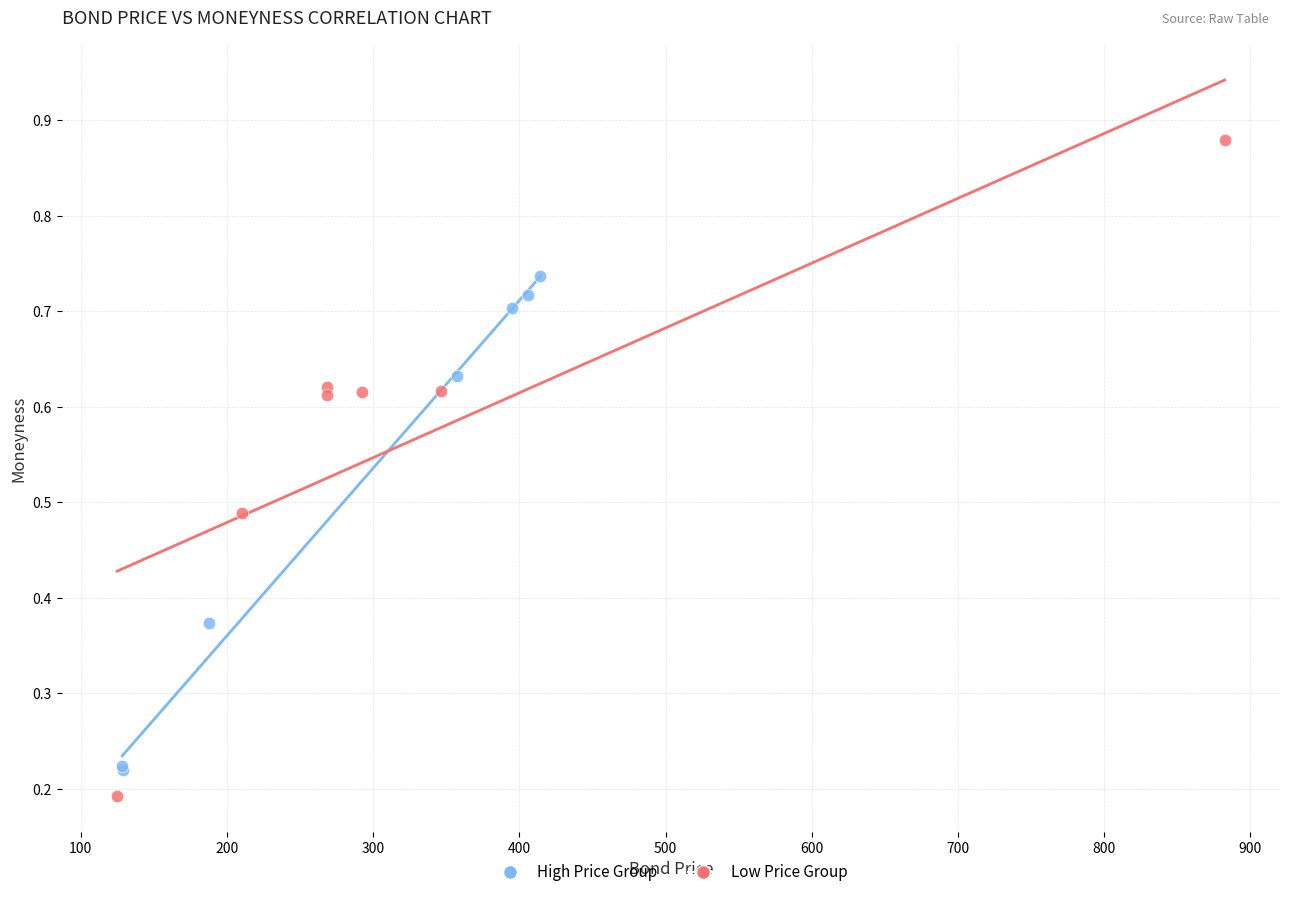

What are all the series names shown in the legend?

High Price Group, Low Price Group